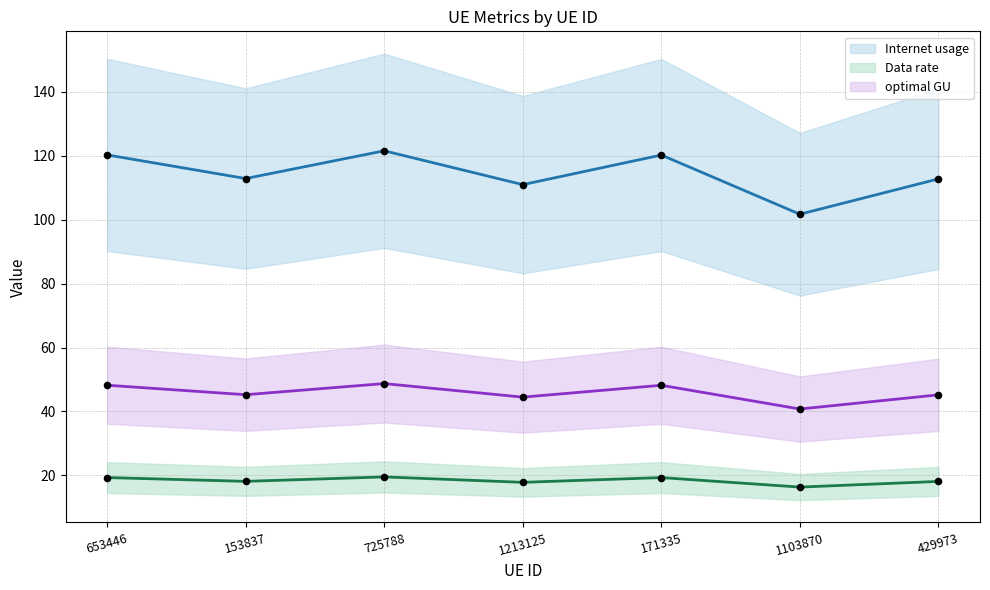

Which series has the widest spread of Y values?

Internet usage